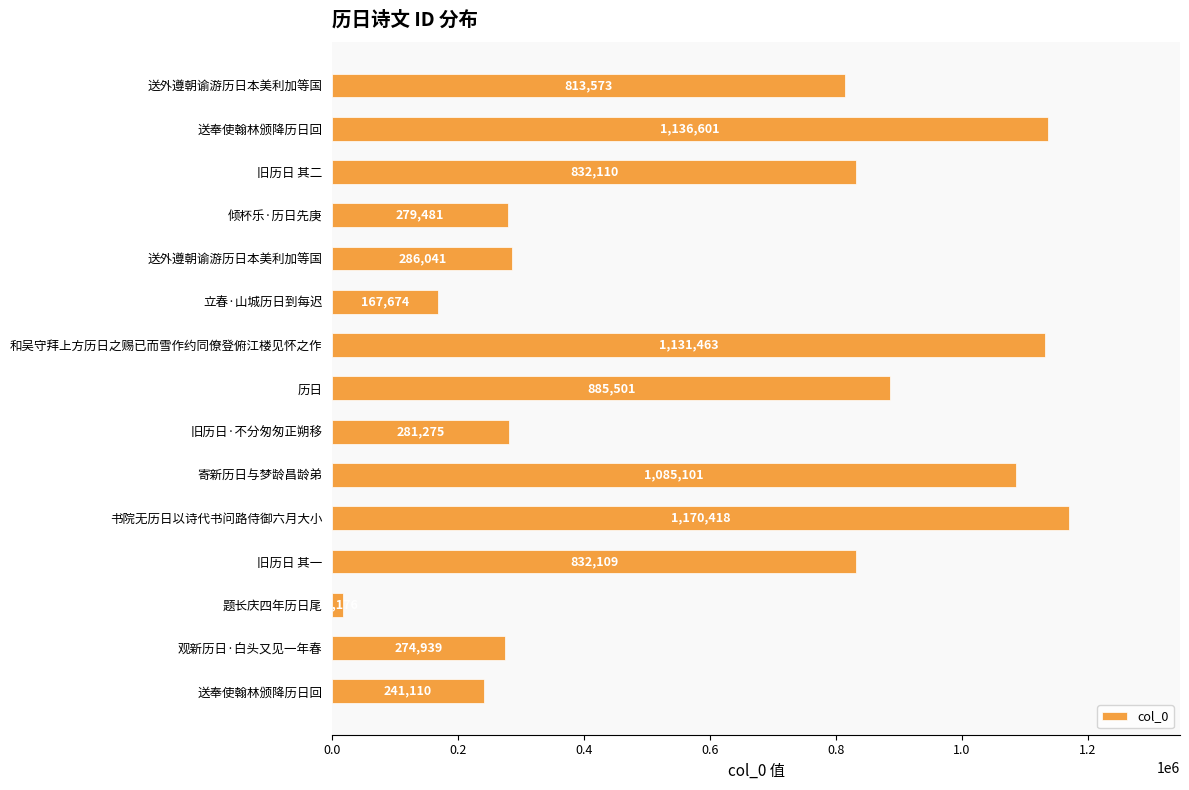

What is the maximum value shown in the chart?

1170418